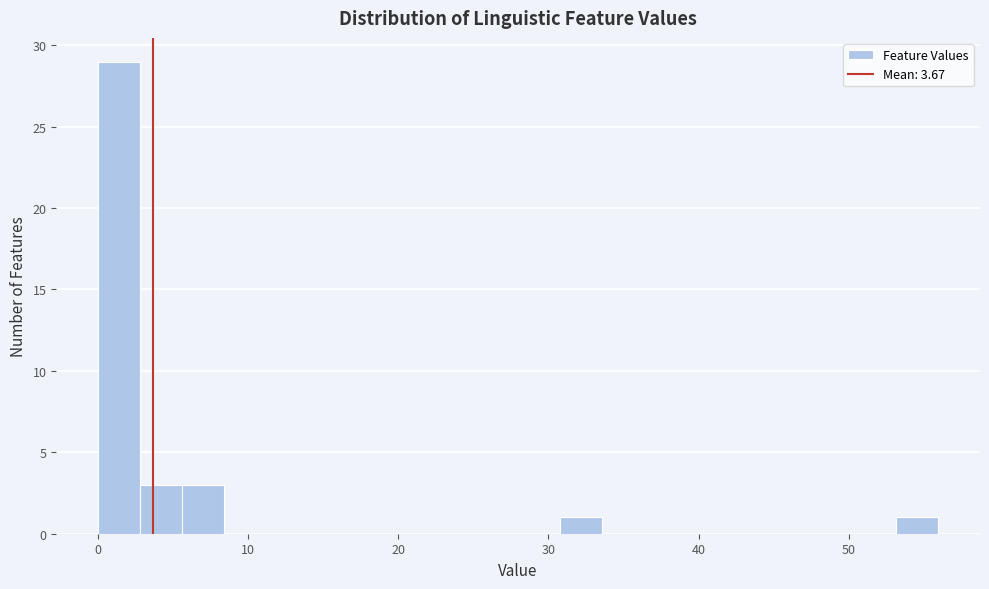

Around what value on the x-axis is the tallest bar? Give the approximate position of its centre, as read against the axis.

1